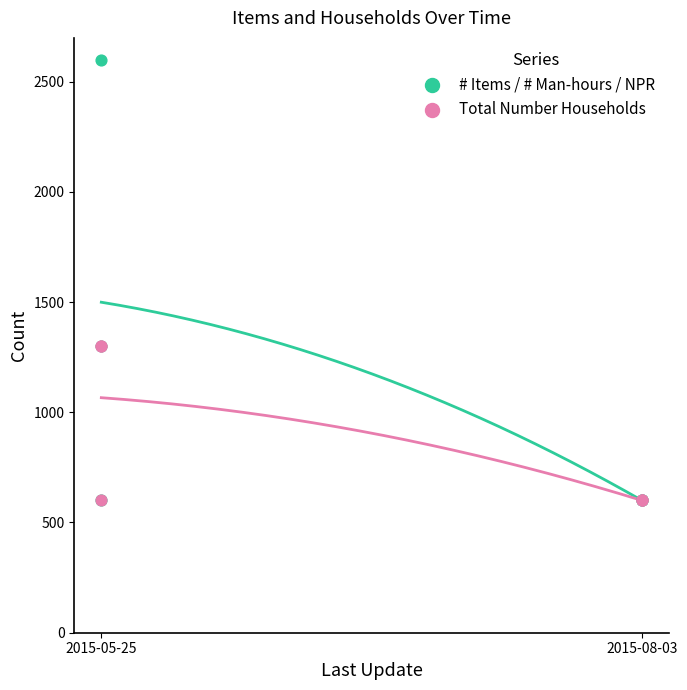

Which series has the largest total across all categories?

# Items / # Man-hours / NPR